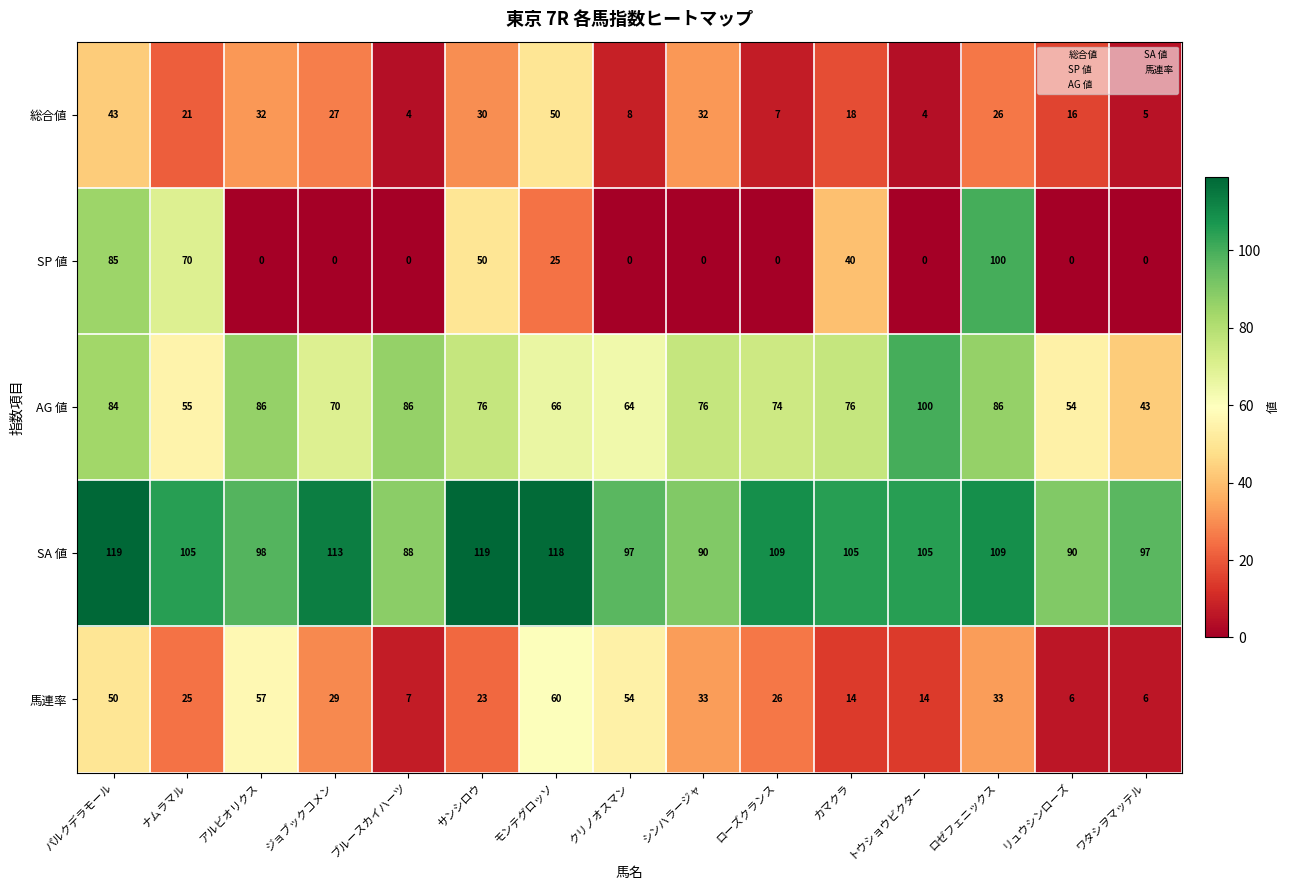

The SA 値 series shows 139 at アルビオリクス. True or false?

False